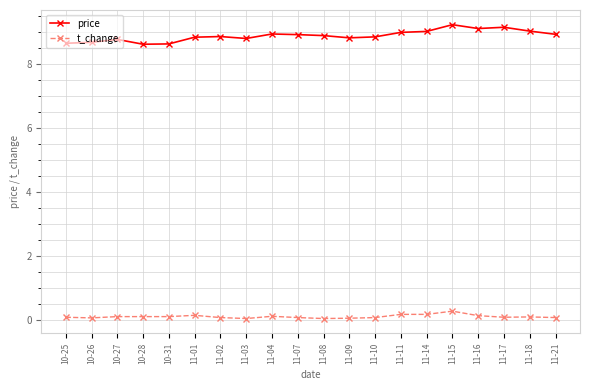

What is the maximum value shown in the chart?

9.2